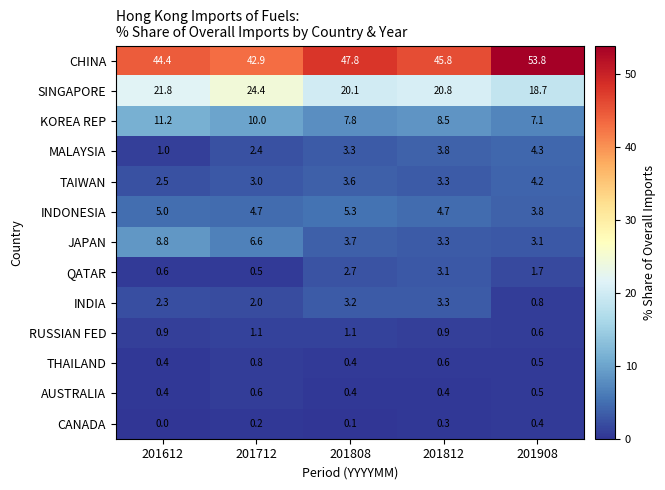

Where is JAPAN nearest to the value 5?

201808